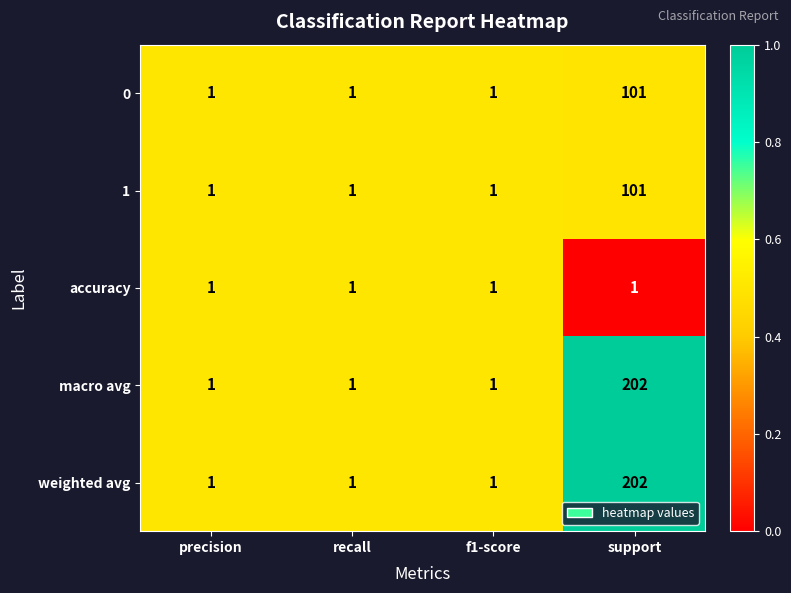

How many 1 values are between 1 and 101?

4